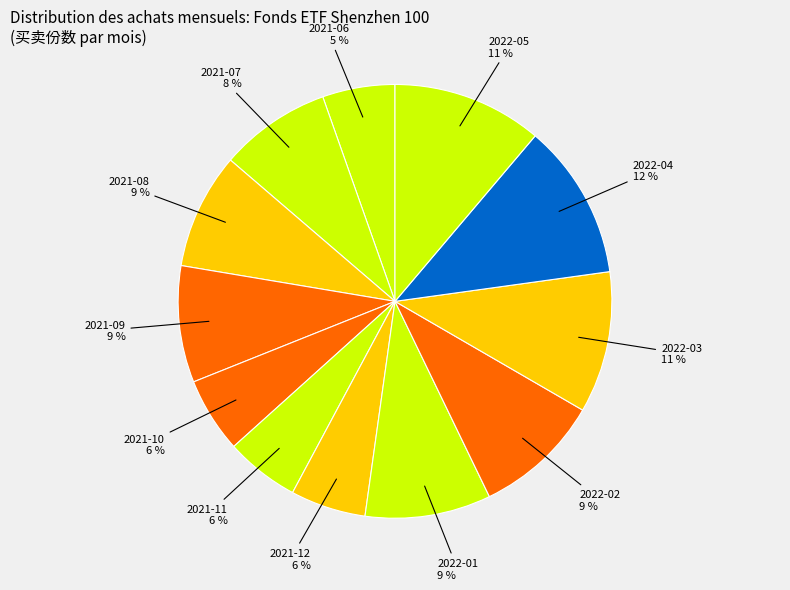

To the nearest percent, what is the difference between the 2022-03 and 2021-11 slice percentages?

5%